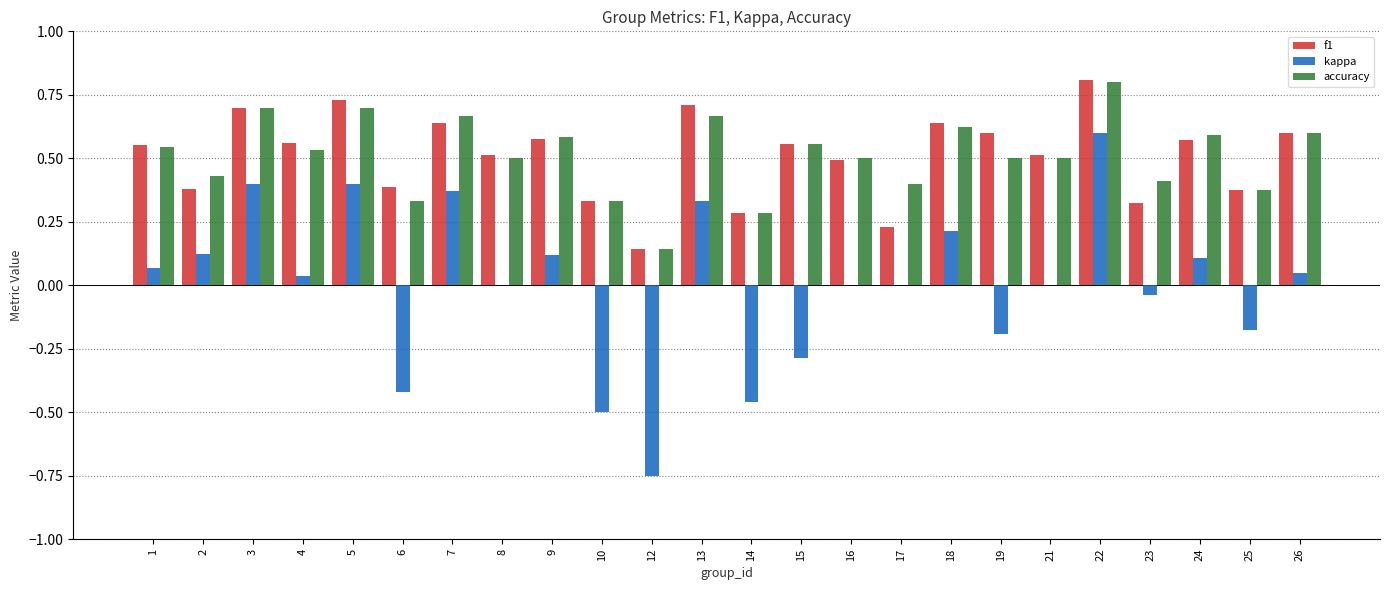

Between 4 and 6, which series saw the biggest shift?

kappa